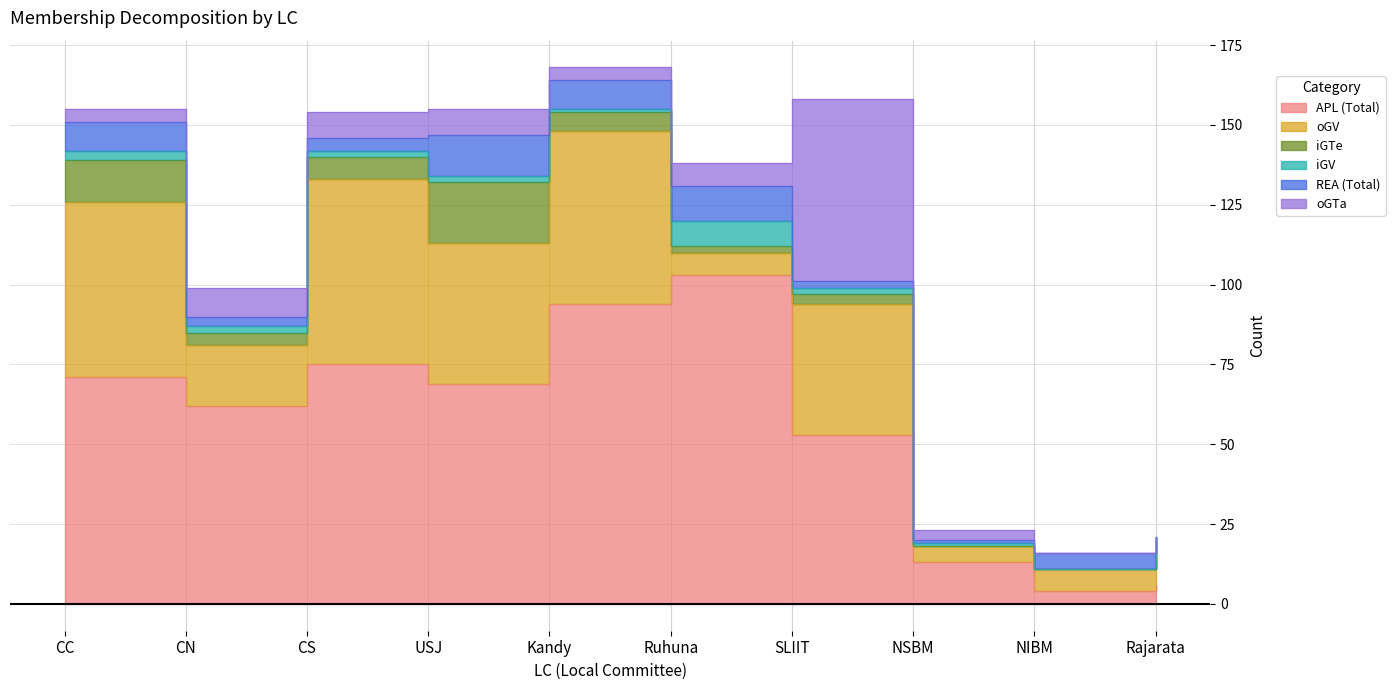

Which series has the largest range (max minus min)?

APL (Total)